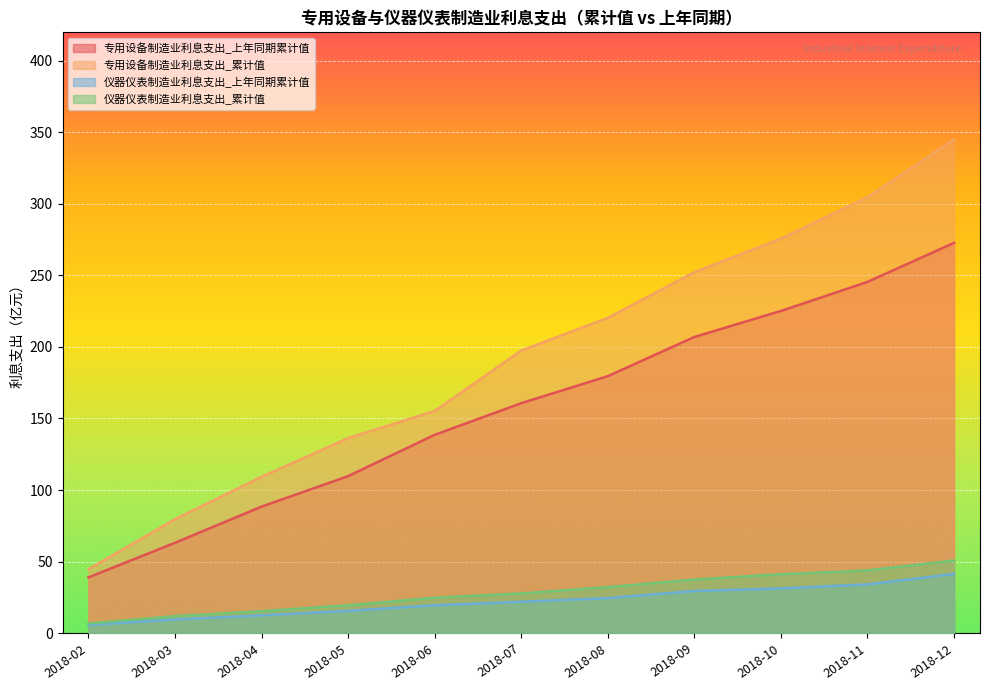

What is the sum of all 仪器仪表制造业利息支出_累计值 values?

310.7